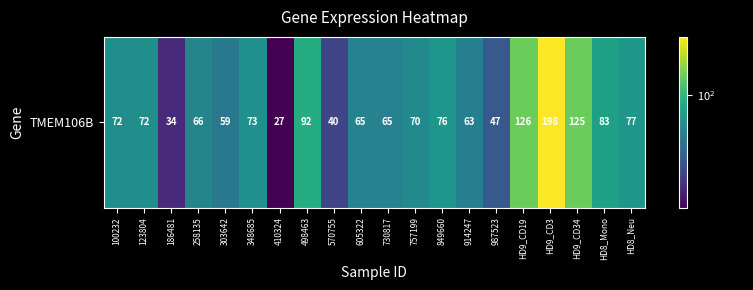

Is it true that the value at 123804 is 117.4?

False